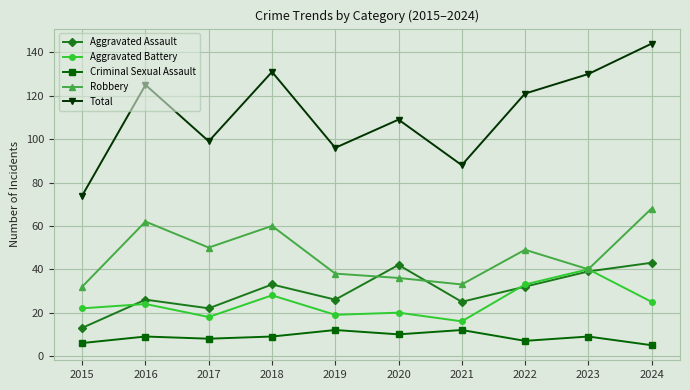

What is the difference between the highest and lowest values at 2023?

121